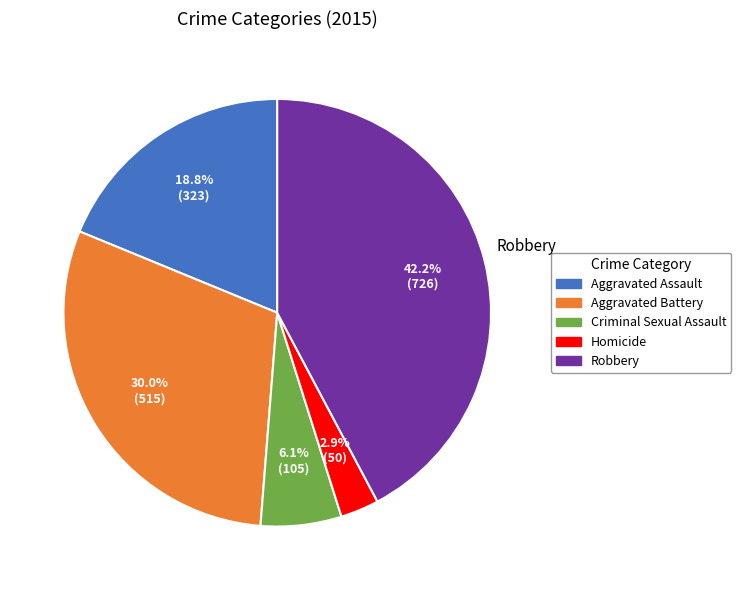

Rank the categories by value from highest to lowest.

Robbery, Aggravated Battery, Aggravated Assault, Criminal Sexual Assault, Homicide